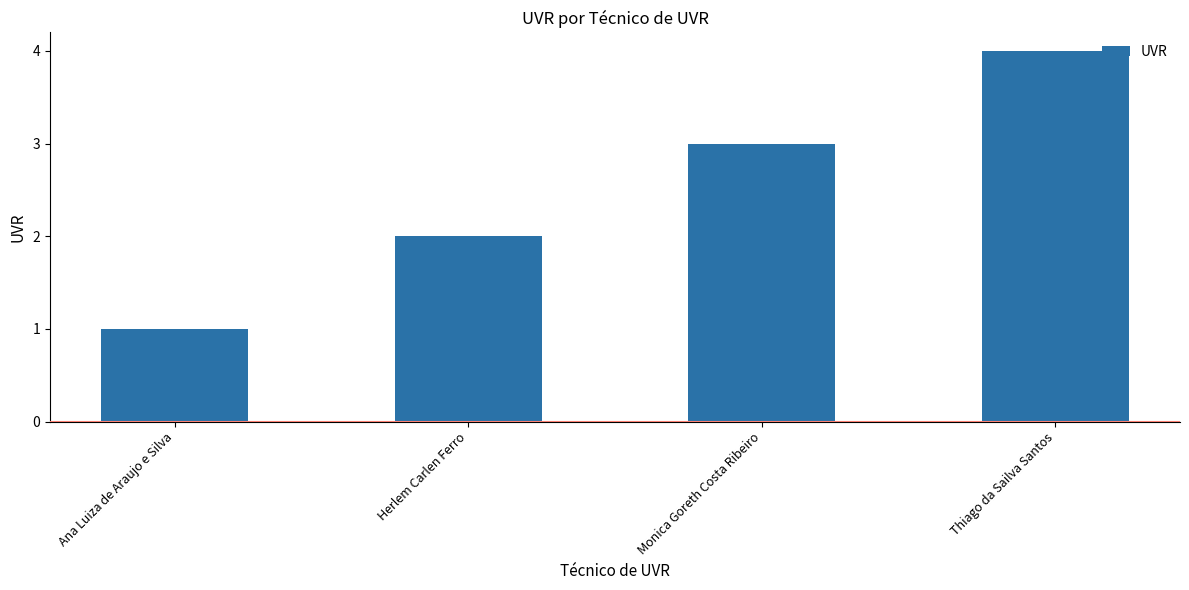

What is the label of the 1st bar from the left?

Ana Luiza de Araujo e Silva